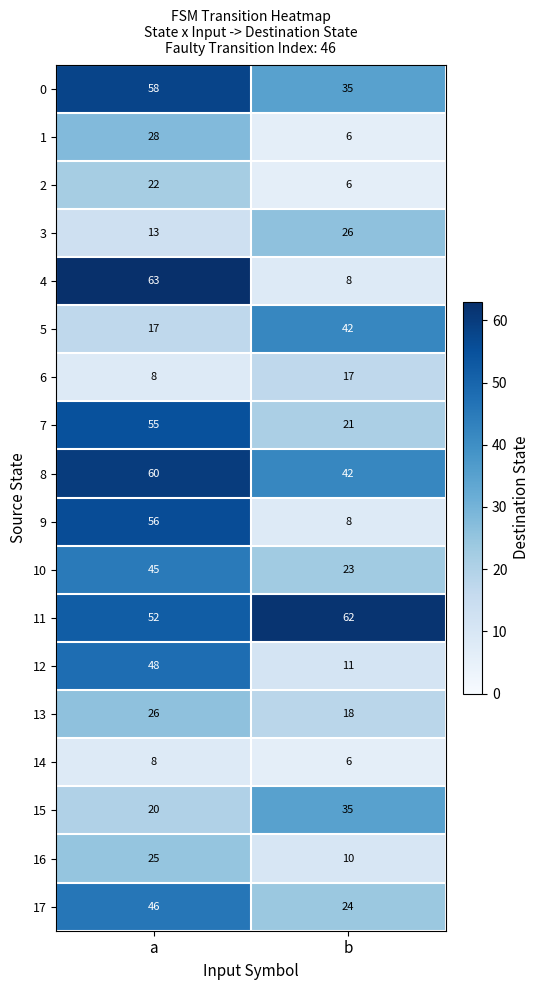

What is the approximate value of 12 at a?

48